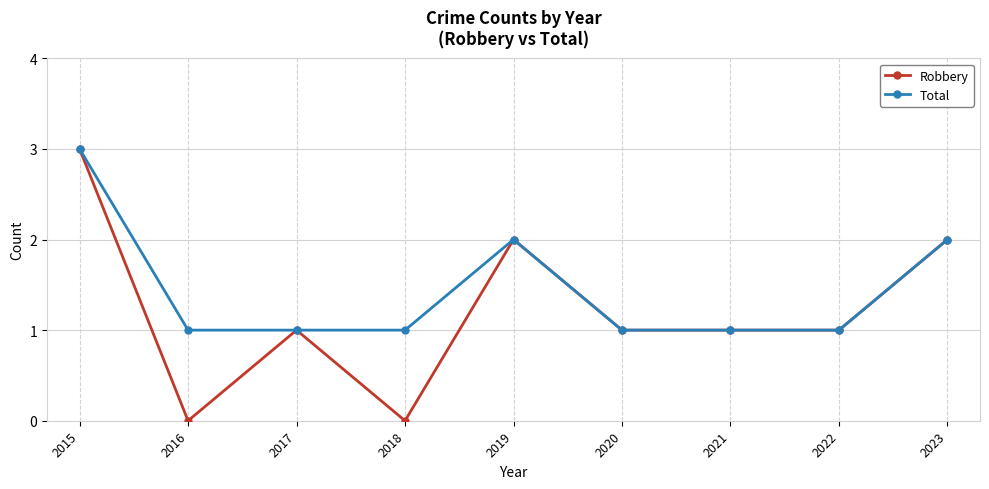

The Robbery series shows 2 at 2017. True or false?

False